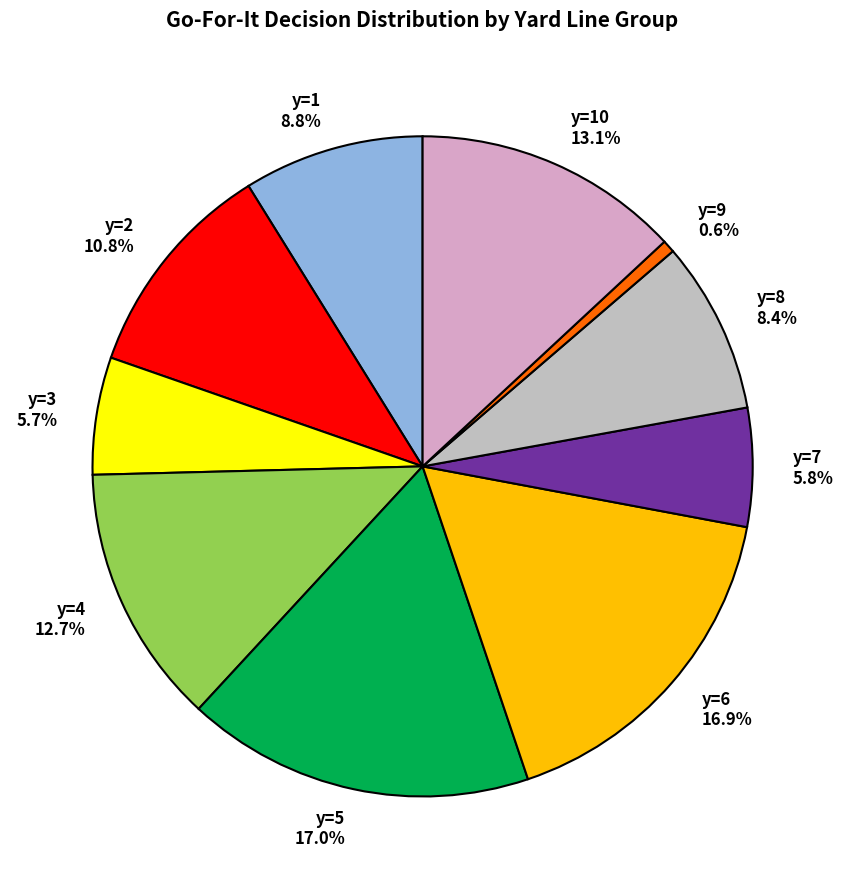

Which has a higher value, y=8 8.4% or y=2 10.8%?

y=2 10.8%